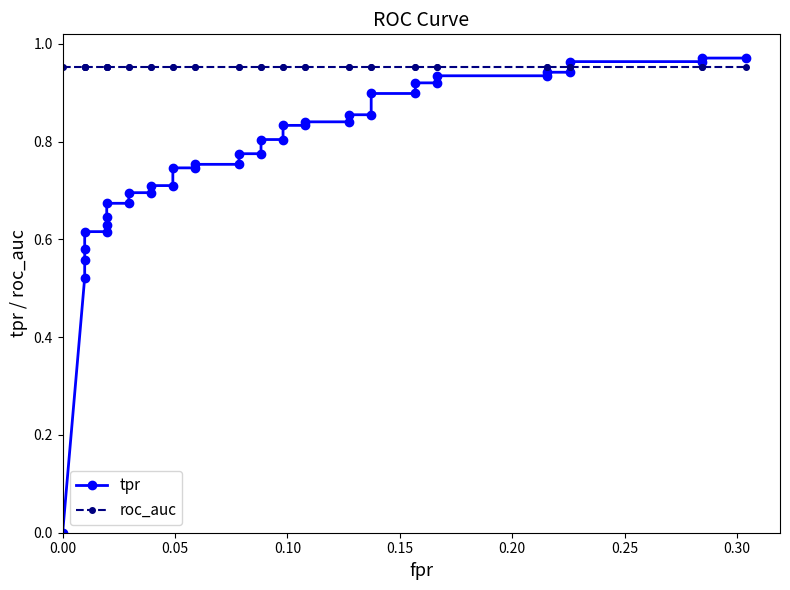

How many data points does each series have?

40